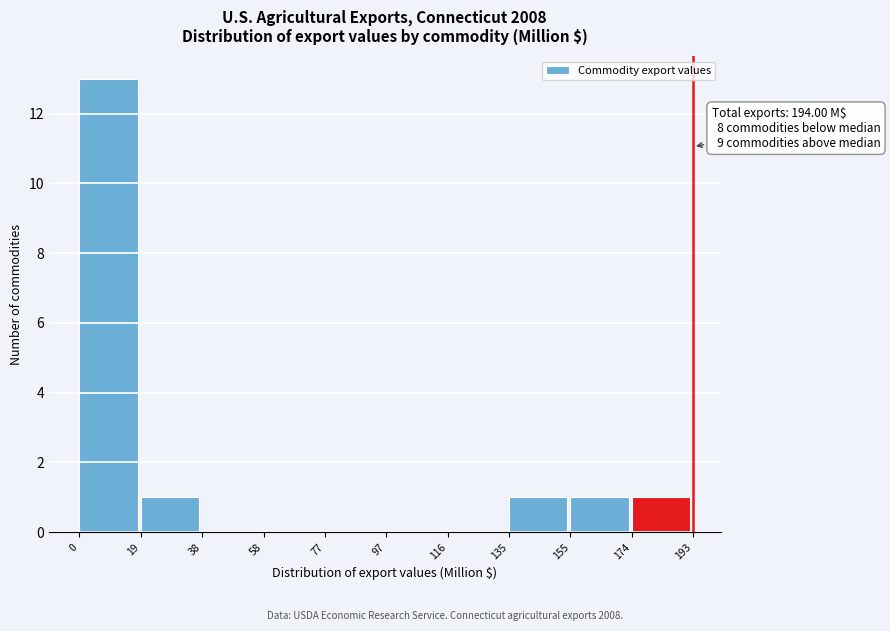

Which range on the x-axis has the tallest bar?

0 to 19